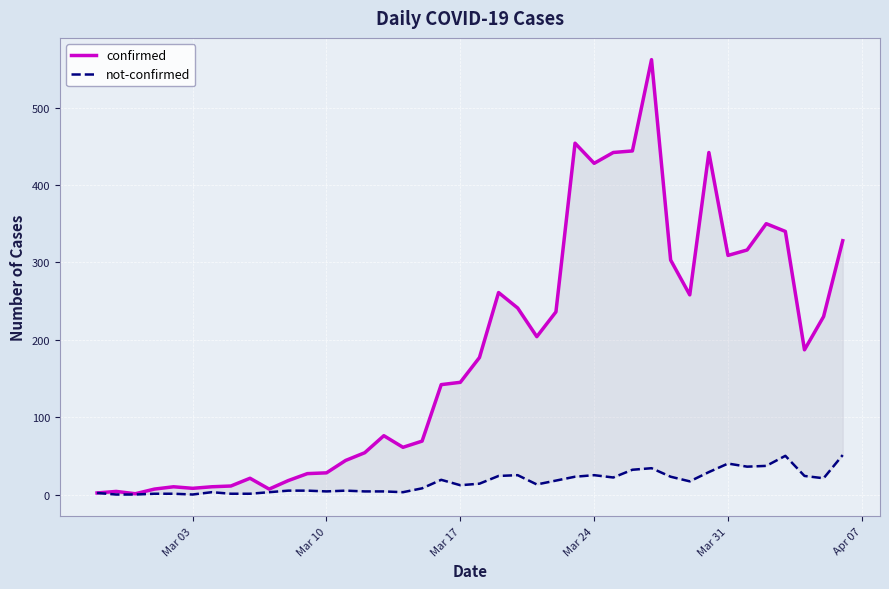

Is it true that not-confirmed equals 1 at 6?

False